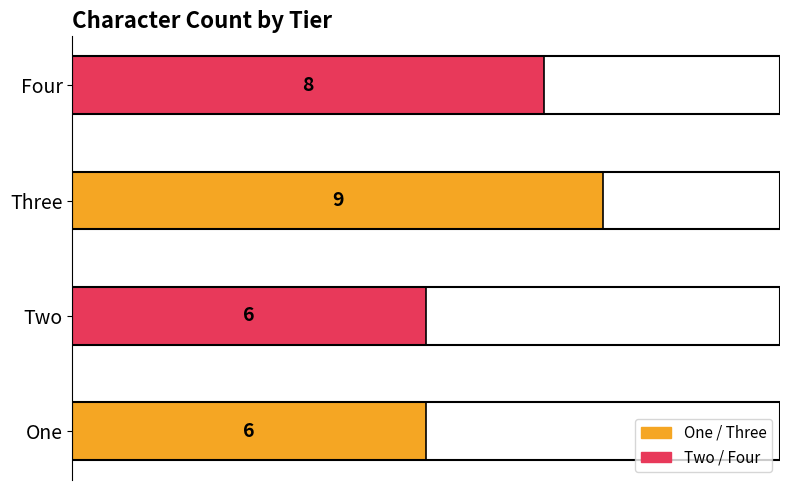

The value at One is 6. True or false?

True